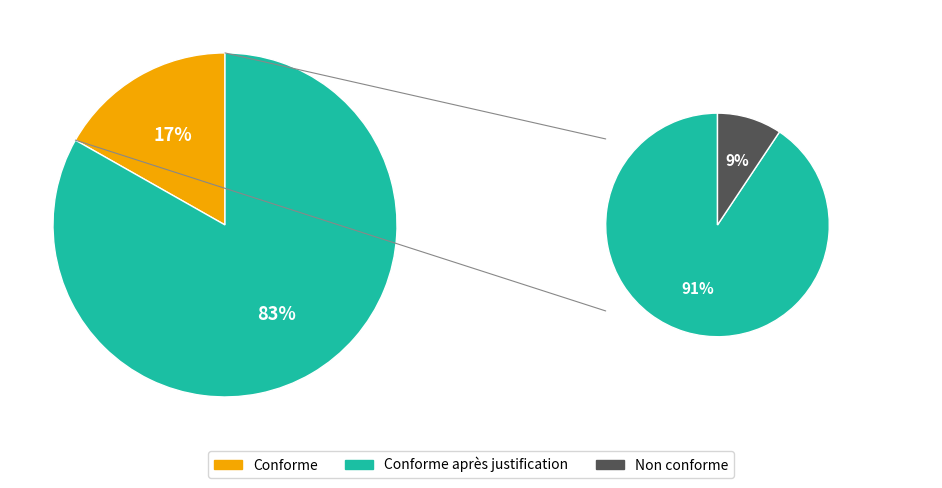

The 偕彦山从子游卧樟楼观古樟循城闉访春草池次日由谢客岩登舟即以留别 其一 slice represents 23% of the pie. True or false?

False